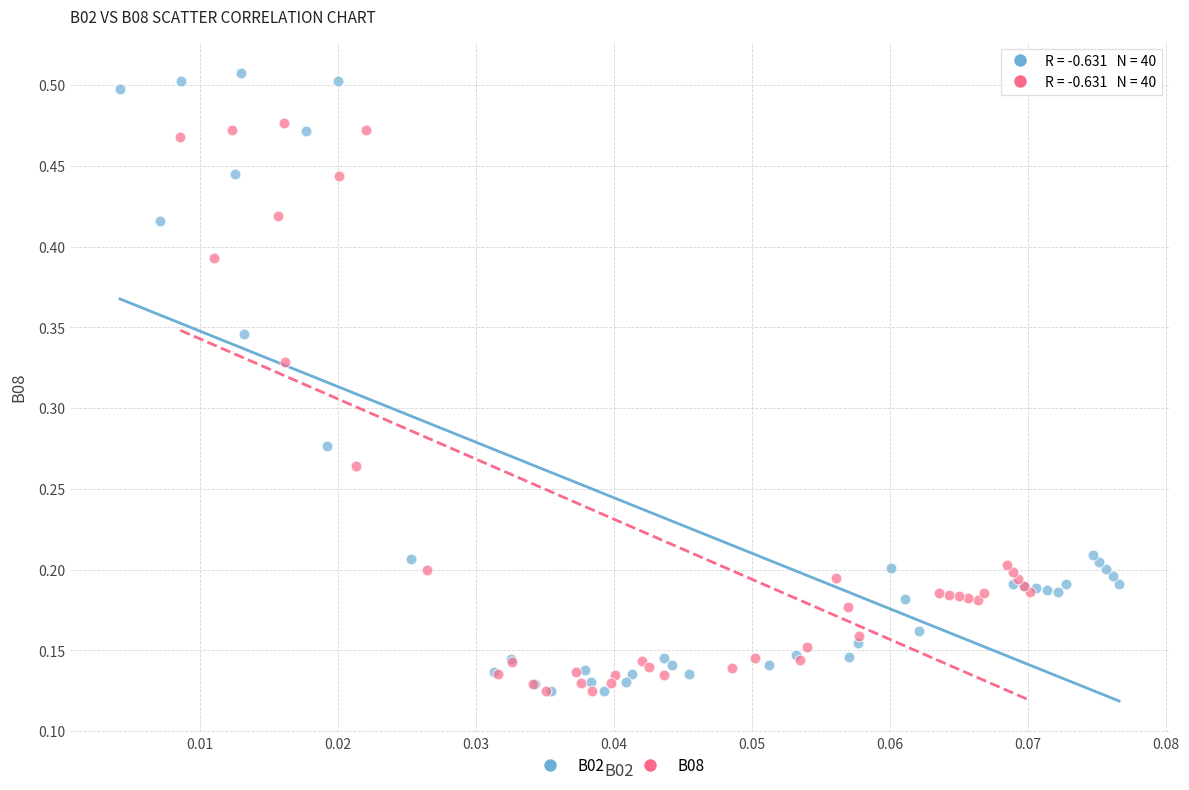

Which series contains the highest Y value?

B02